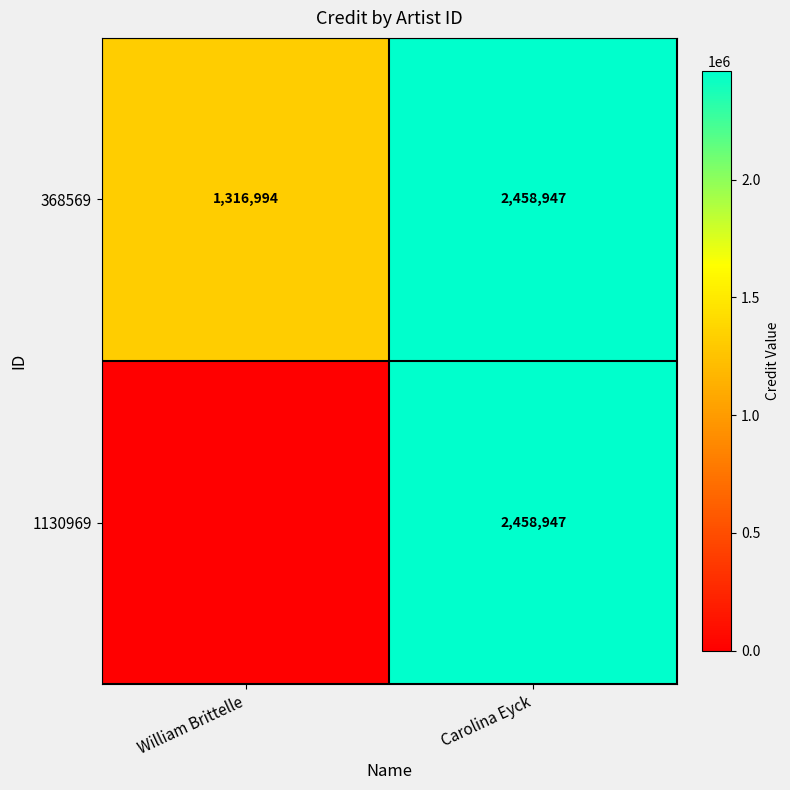

Is it true that 368569 equals 1316994 at William Brittelle?

True